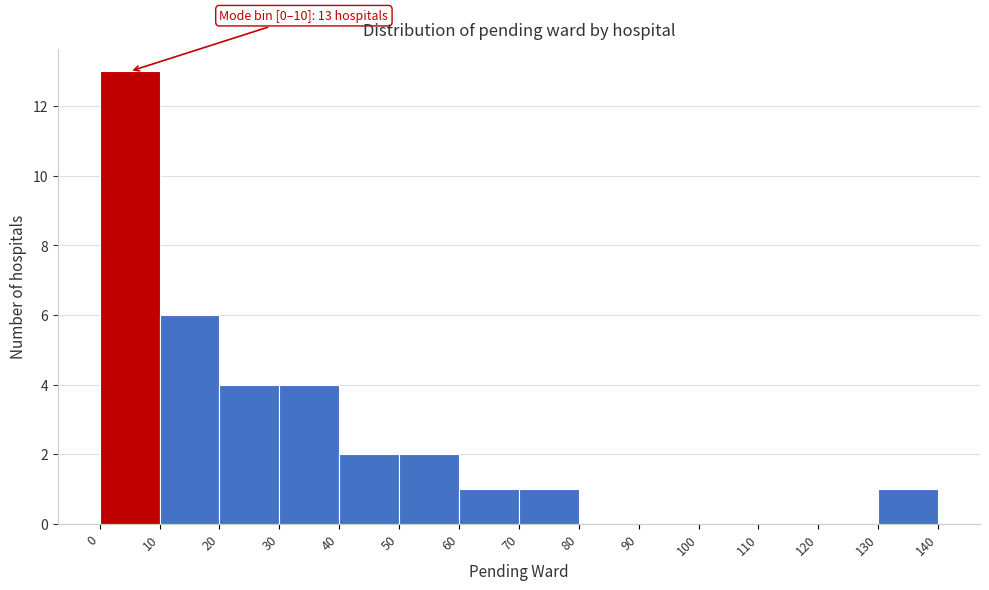

Which range on the x-axis has the tallest bar?

0 to 10